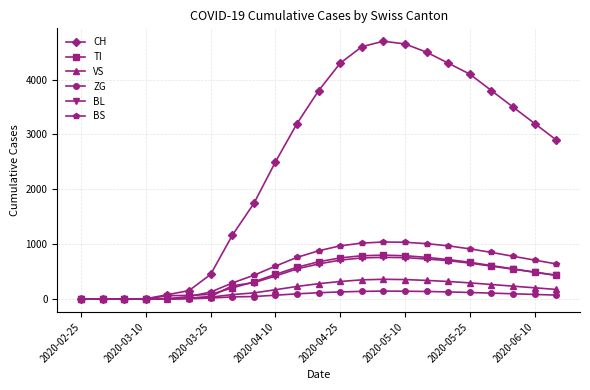

Which series has the widest spread of values?

CH